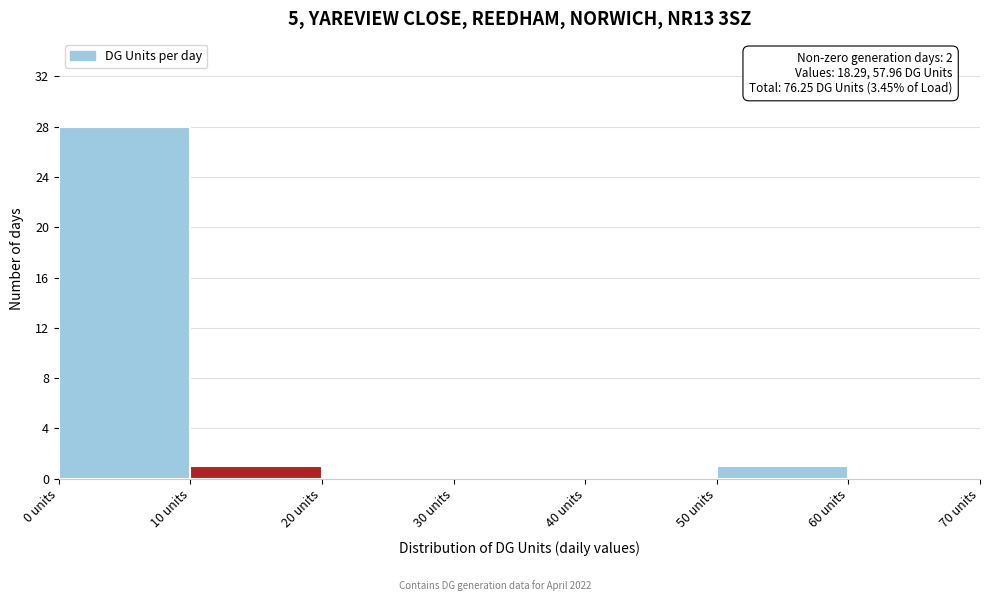

Which range on the x-axis has the tallest bar?

0 to 10